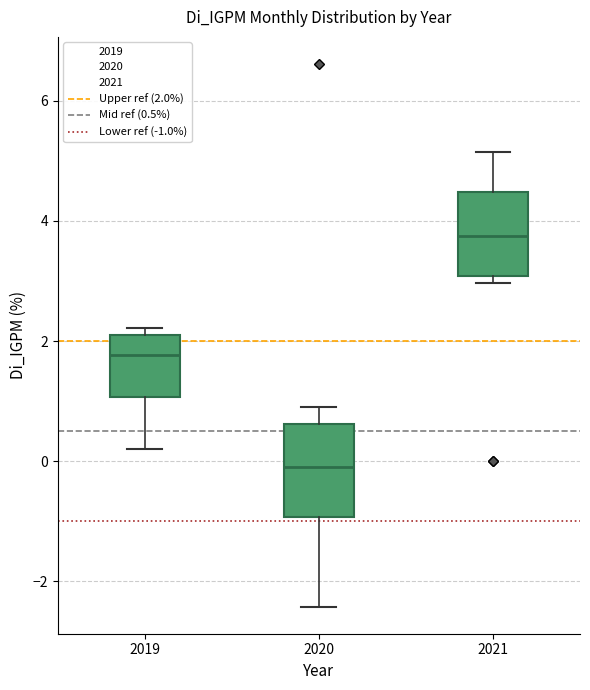

Where is the upper edge of the box at x = 2021 on the y-axis? The values are not printed on the chart, so give them approximately, as read against the axis.

4.4